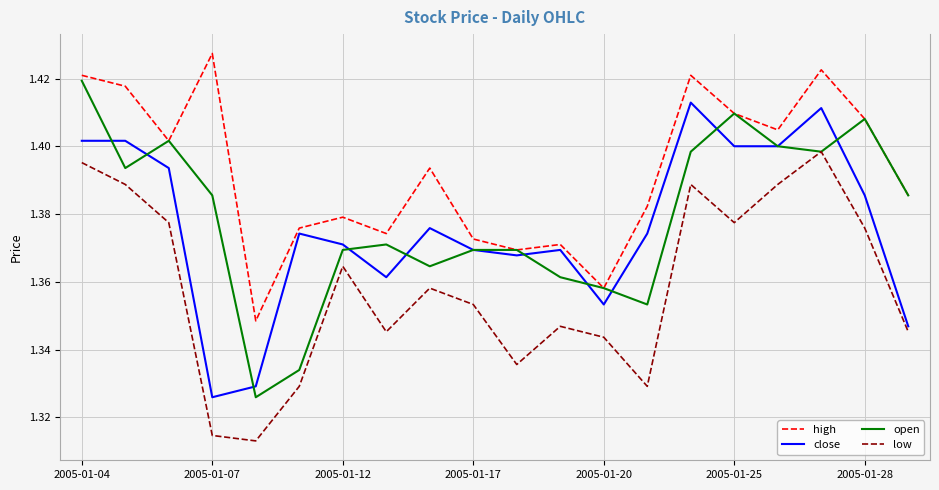

Which series has the largest total across all categories?

high